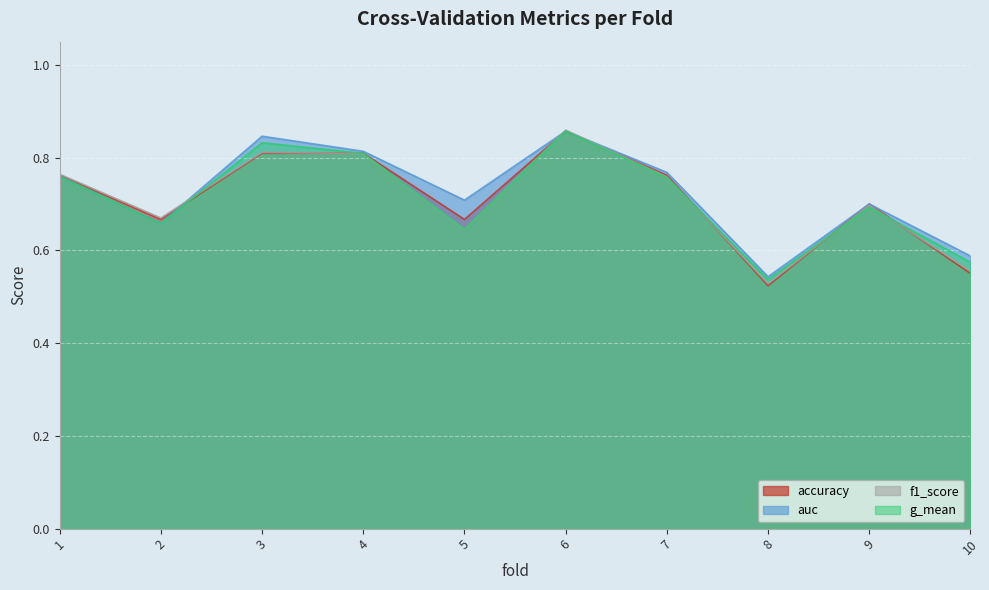

Which series ends up on top after the final intersection of accuracy and auc?

auc